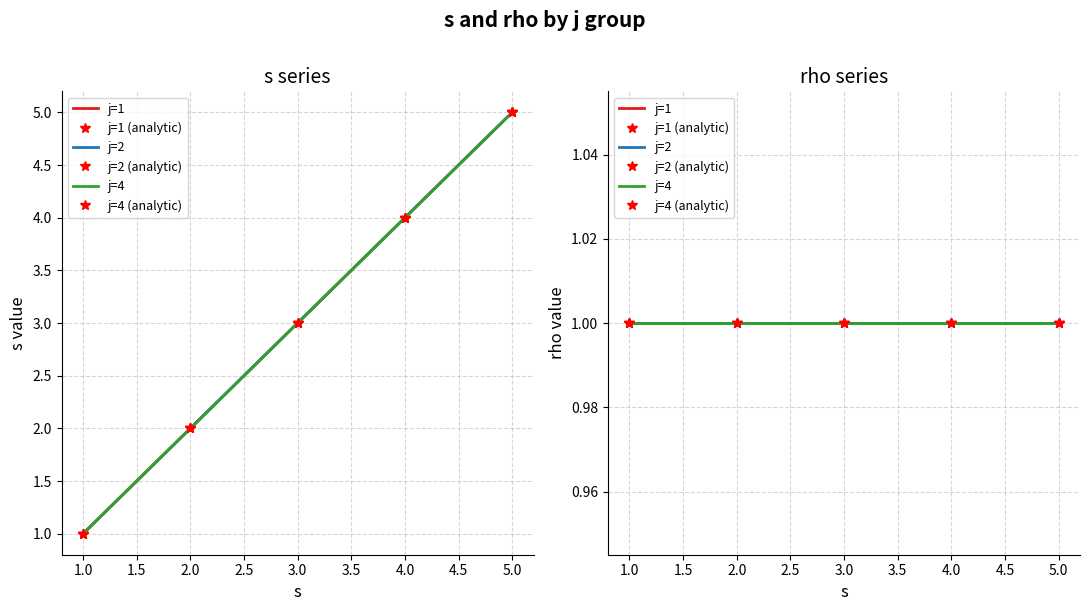

True or false: rho and s intersect in this chart.

False